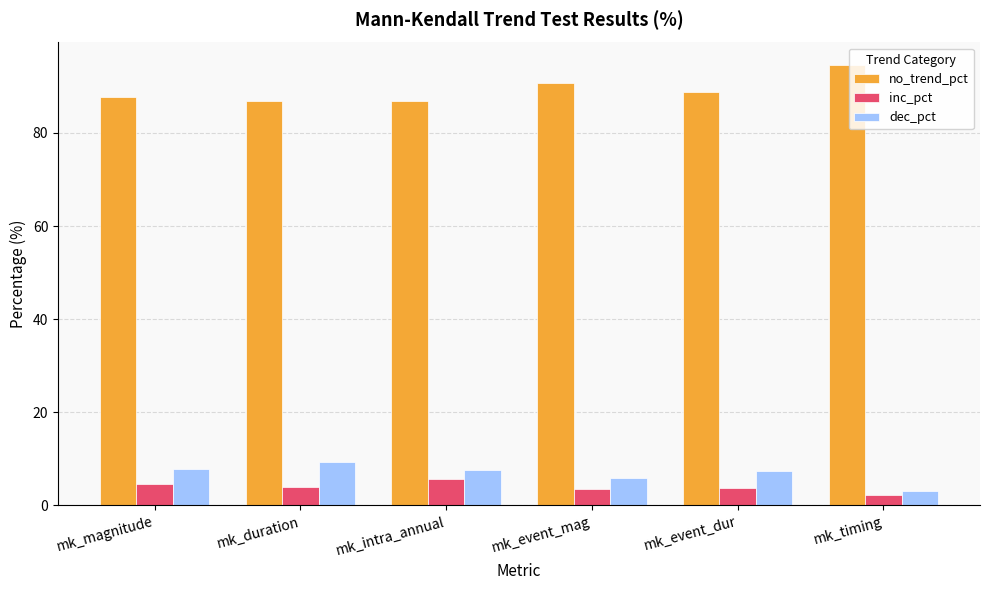

Which series changed the most between mk_intra_annual and mk_event_mag?

no_trend_pct